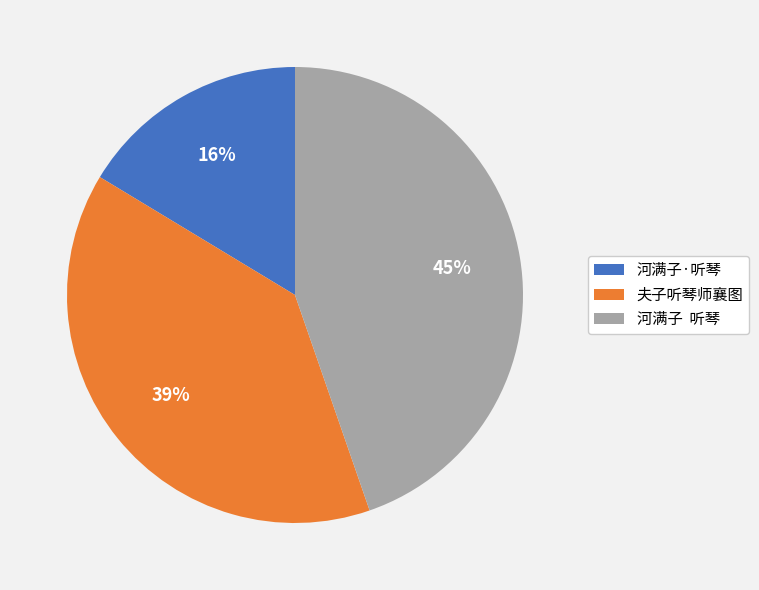

To the nearest percent, what is the average slice percentage?

33%